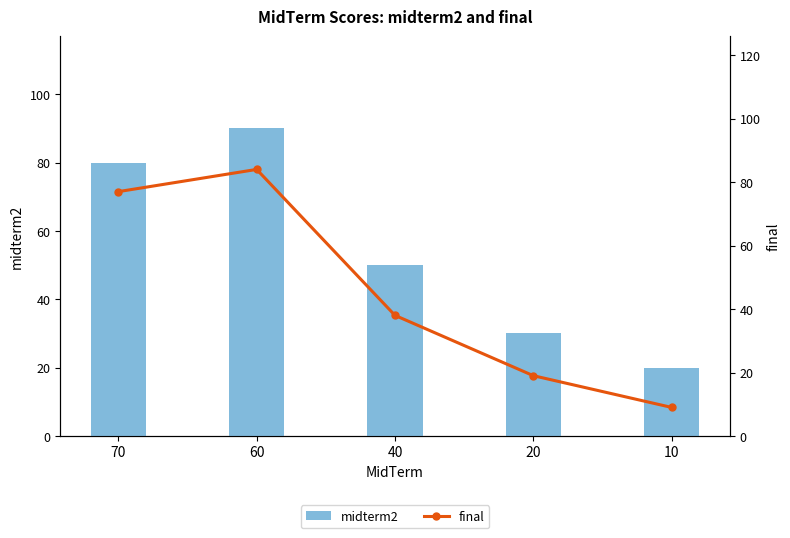

At which label does midterm2 reach its peak?

60